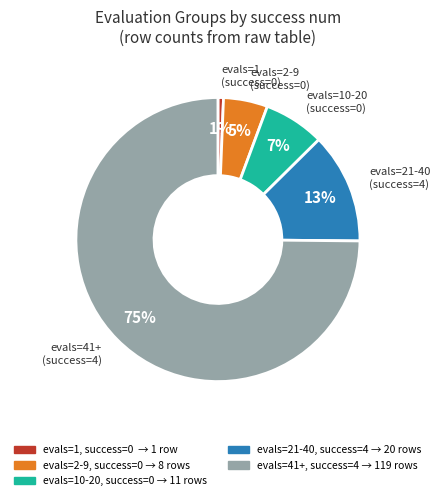

Is there a majority slice in this chart?

Yes